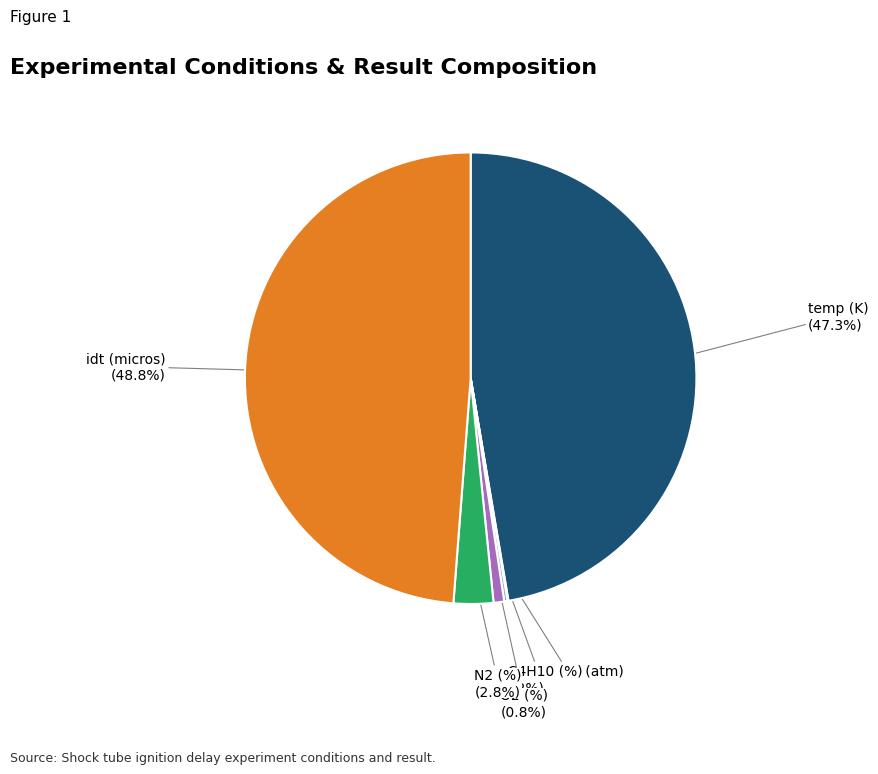

Is there a majority slice in this chart?

No